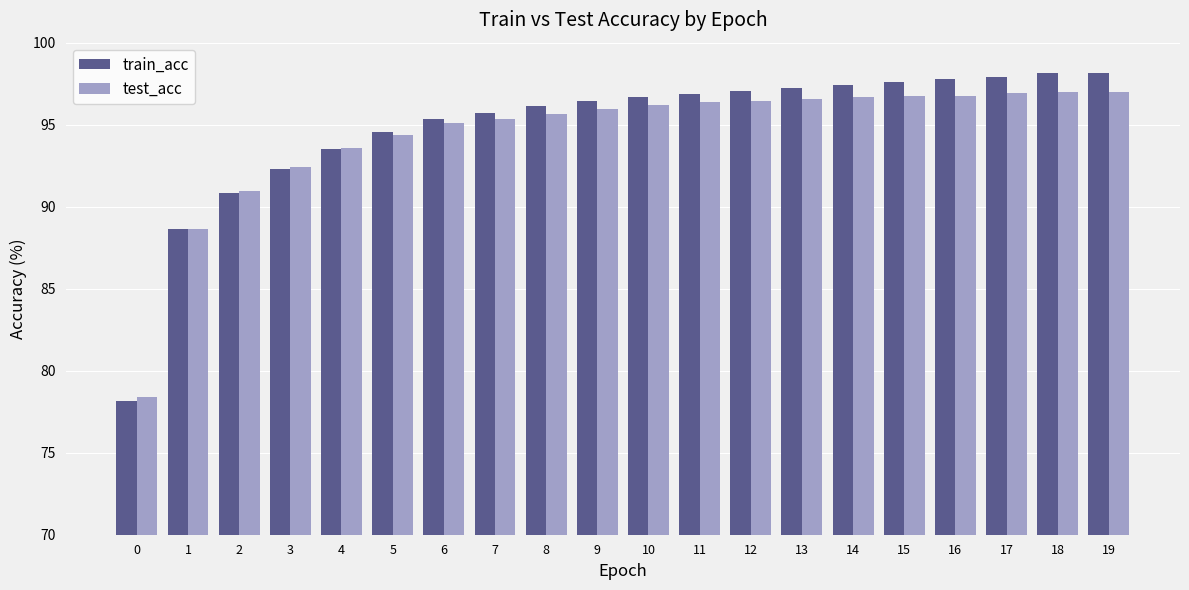

Count the number of categories in the chart.

20